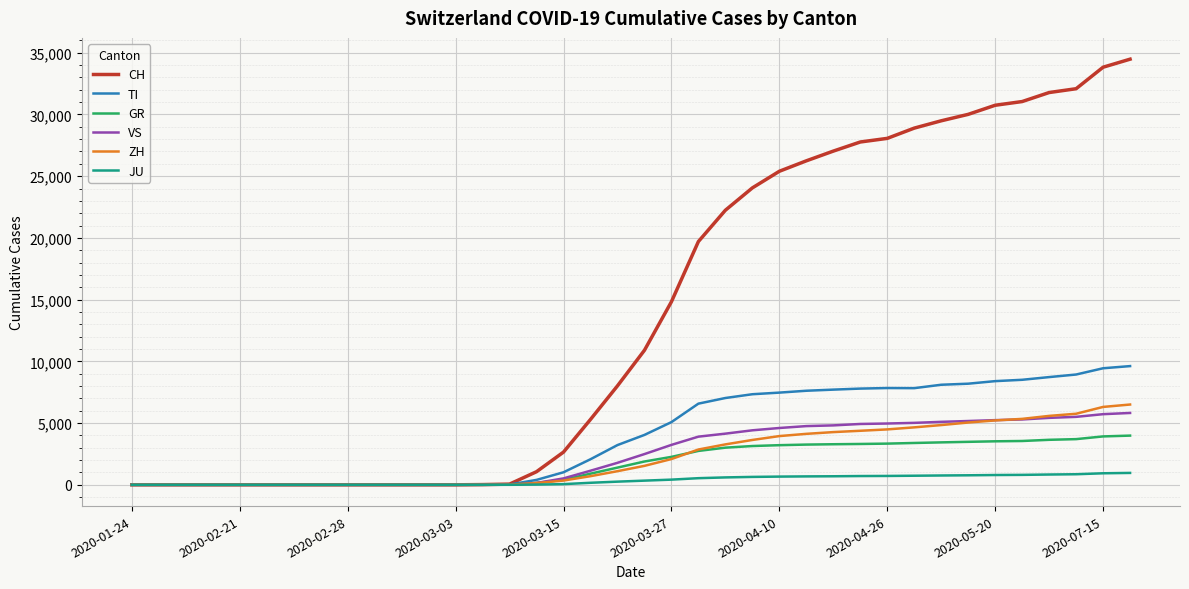

What is the difference between the maximum and minimum values in the TI series?

9616